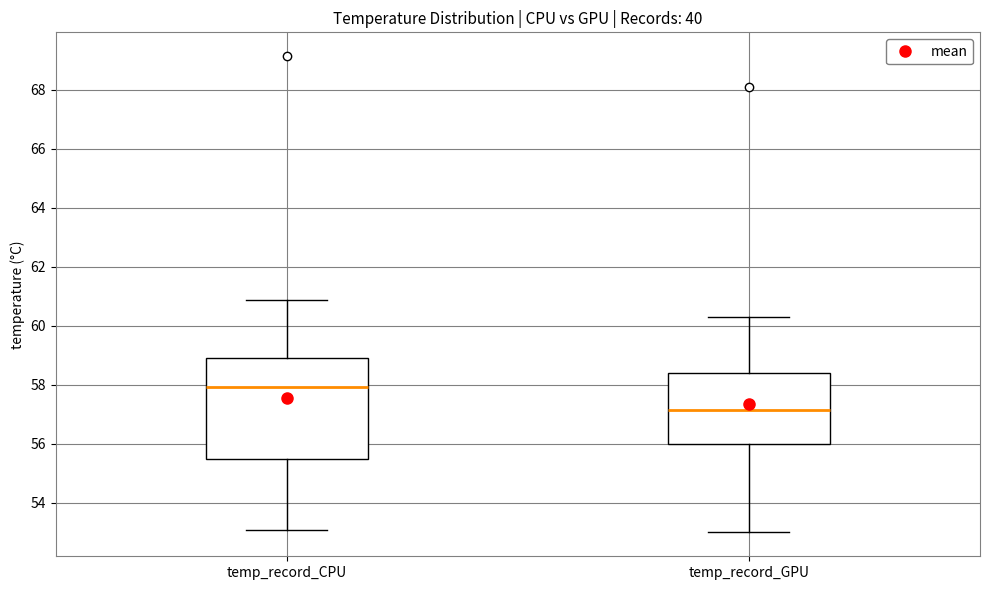

Which box is the tallest, from its lower edge to its upper edge?

temp_record_CPU